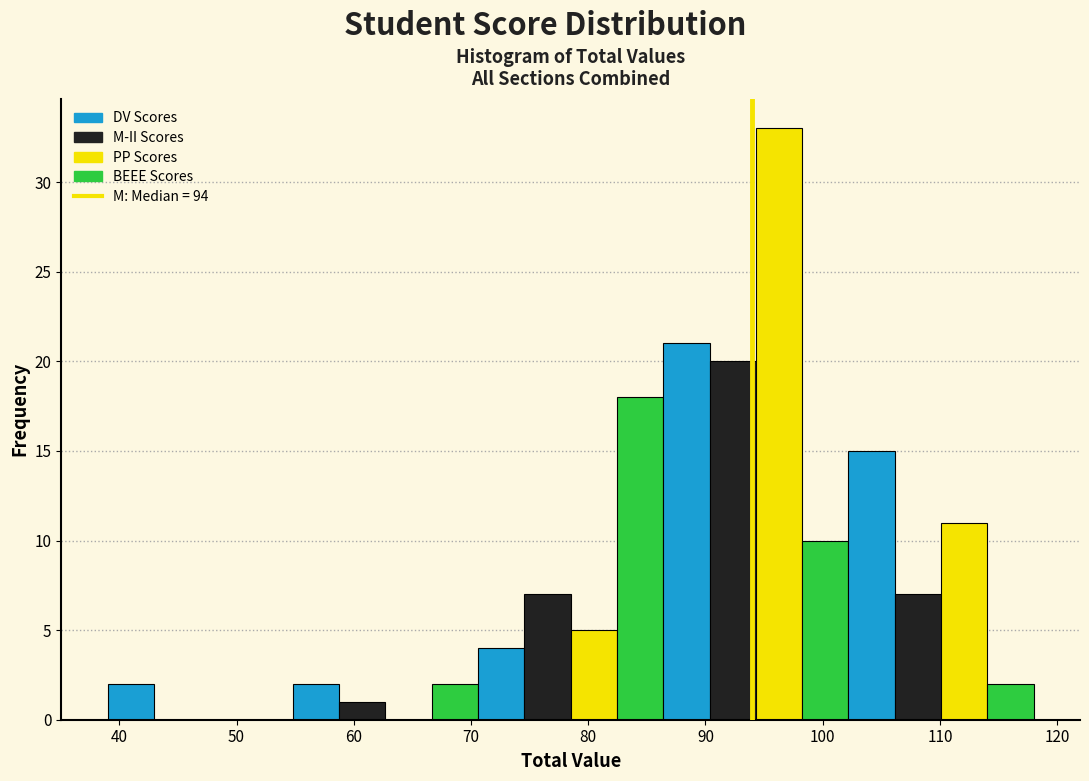

Read against the x-axis, roughly where is the centre of the tallest bar?

96